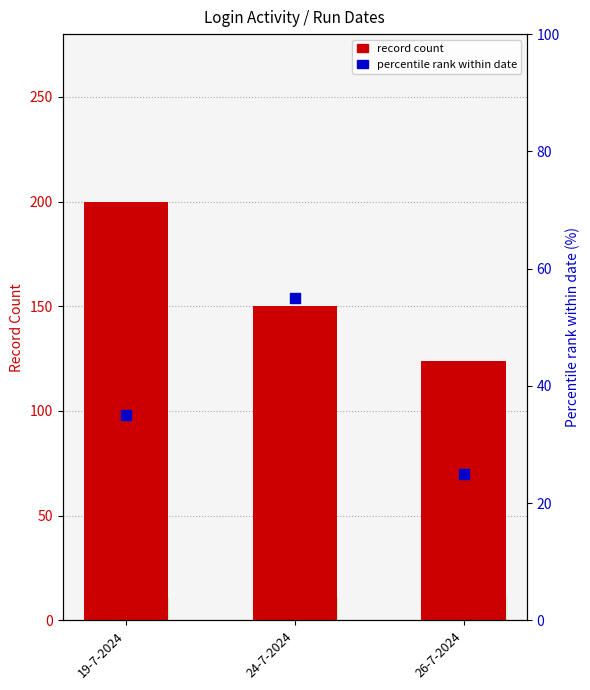

Which series contains the highest Y value?

record count